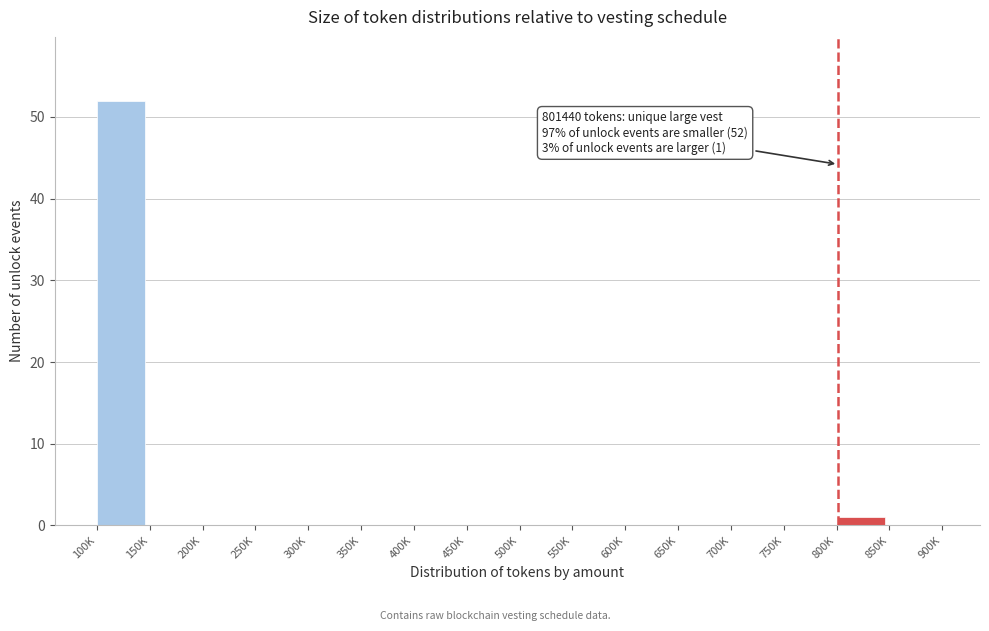

Reading right to left, list all the values displayed in this chart.

850K=0	800K=1	750K=0	700K=0	650K=0	600K=0	550K=0	500K=0	450K=0	400K=0	350K=0	300K=0	250K=0	200K=0	150K=0	100K=52